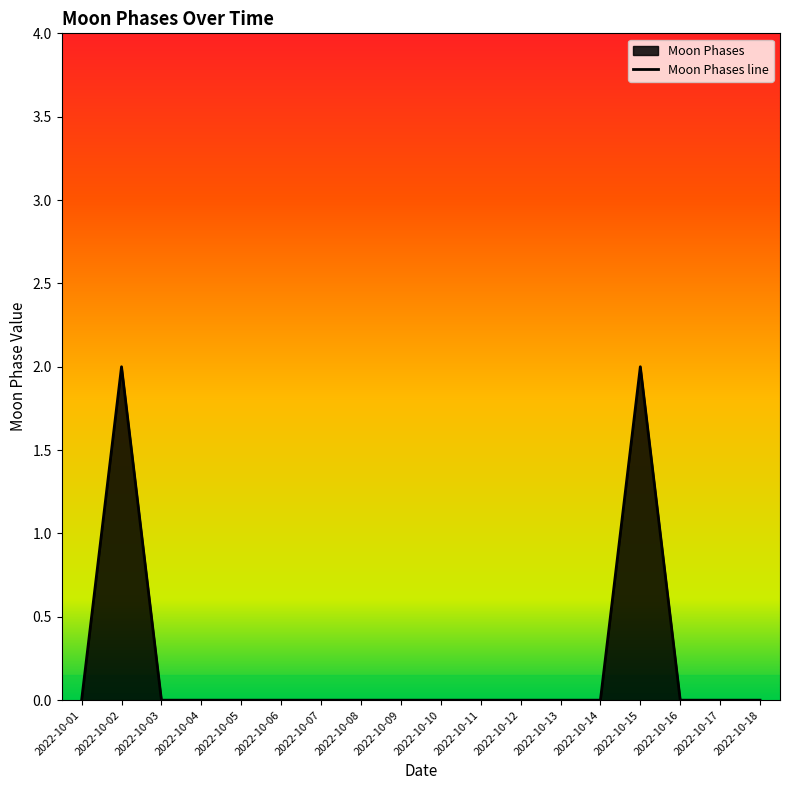

Reading left to right, list all the values displayed in this chart.

0	2	0	0	0	0	0	0	0	0	0	0	0	0	2	0	0	0